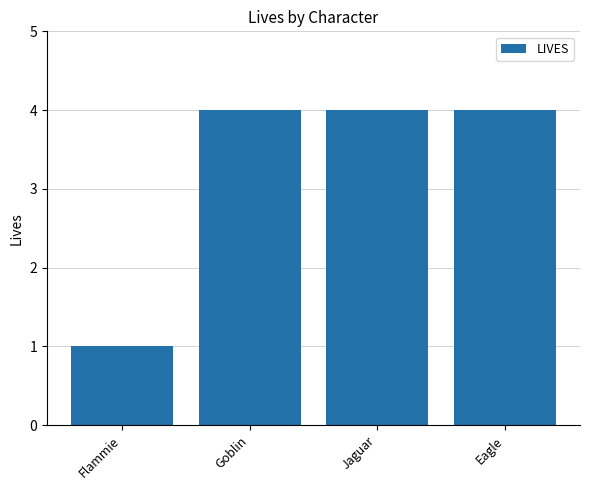

What is the label of the 4th bar from the left?

Eagle